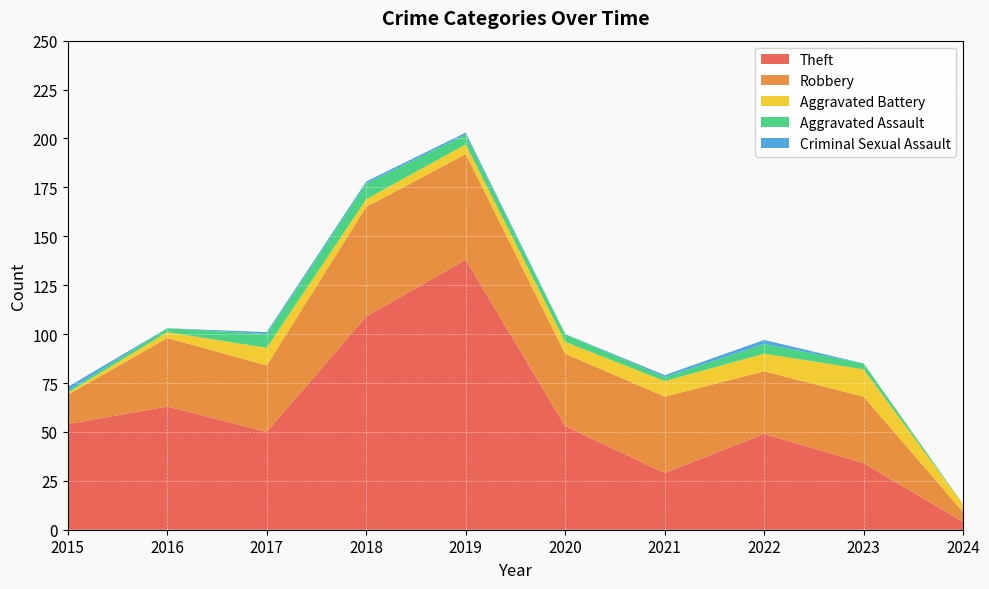

Reading left to right, extract all data points from this chart.

Theft: 54	63	50	109	138	53	29	49	34	4
Robbery: 15	35	34	56	54	37	39	32	34	5
Aggravated Battery: 1	3	9	4	5	6	8	9	14	4
Aggravated Assault: 1	2	7	8	5	4	2	5	3	0
Criminal Sexual Assault: 2	0	1	1	1	0	1	2	0	0